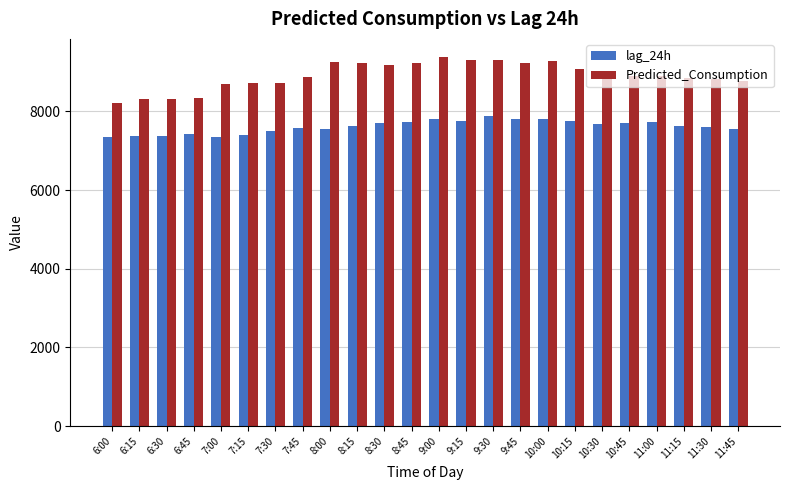

Is the value of lag_24h at 11:30 greater than the value of Predicted_Consumption at 10:00?

No